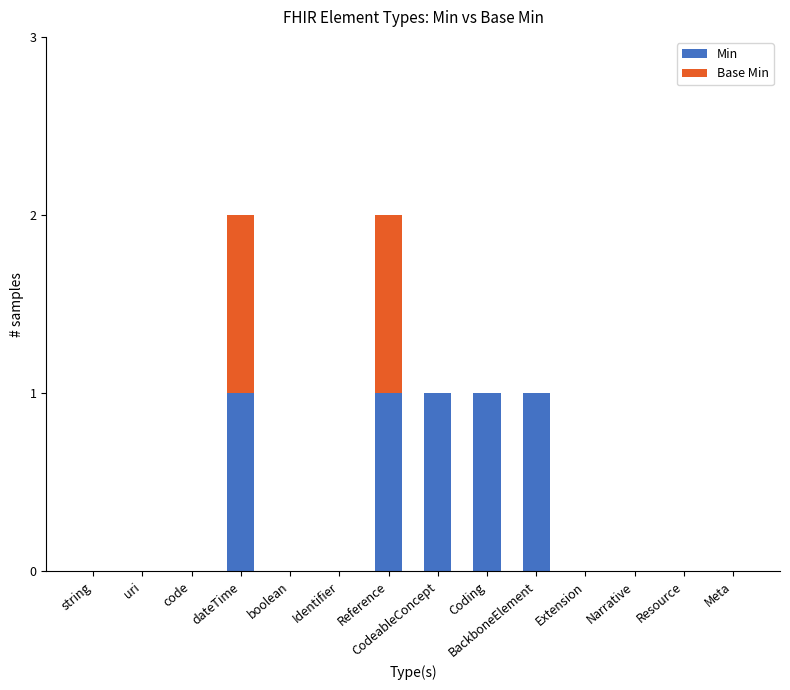

True or false: Min has a value of -1 at string.

False